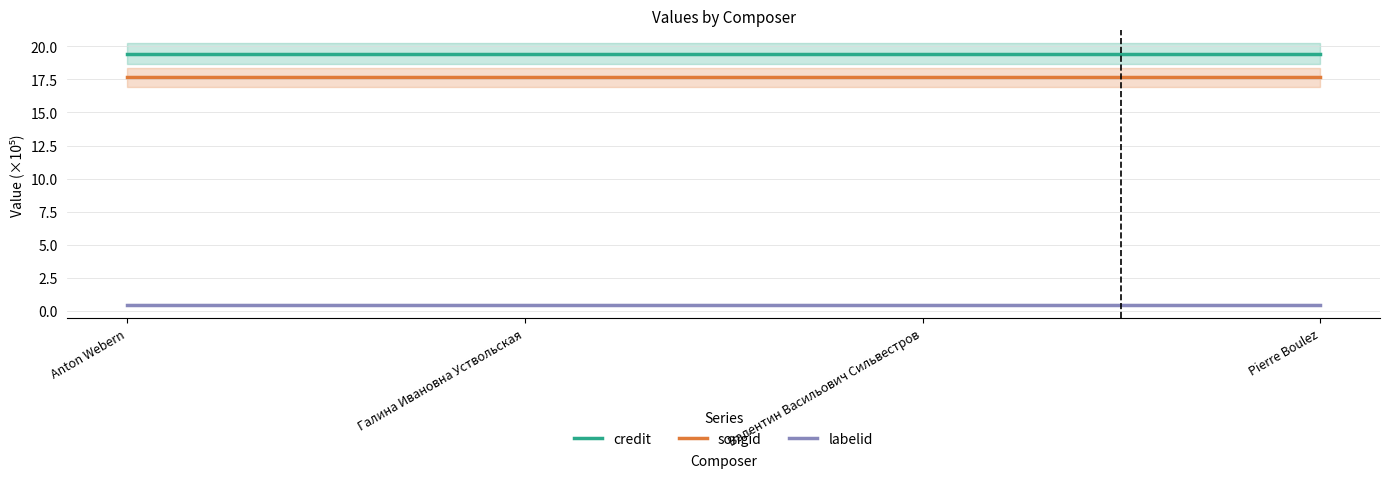

The credit series shows 19.4 at Anton Webern. True or false?

True